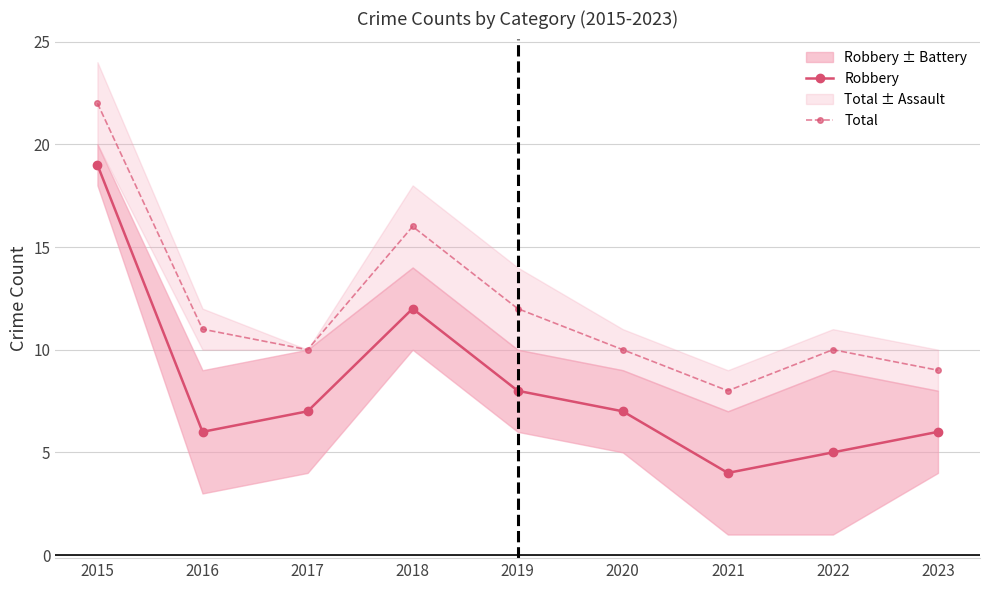

What is the value of the Robbery point at the 4th from the left?

12